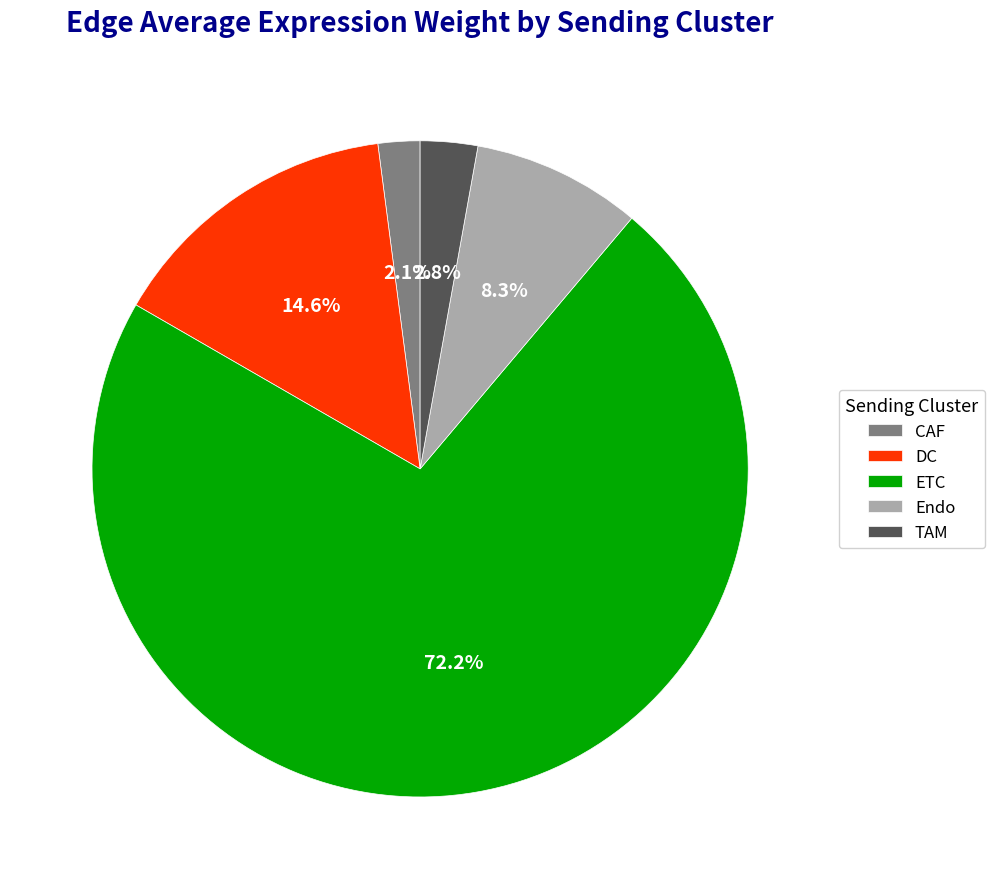

Is it true that ETC is 64% of the pie?

False